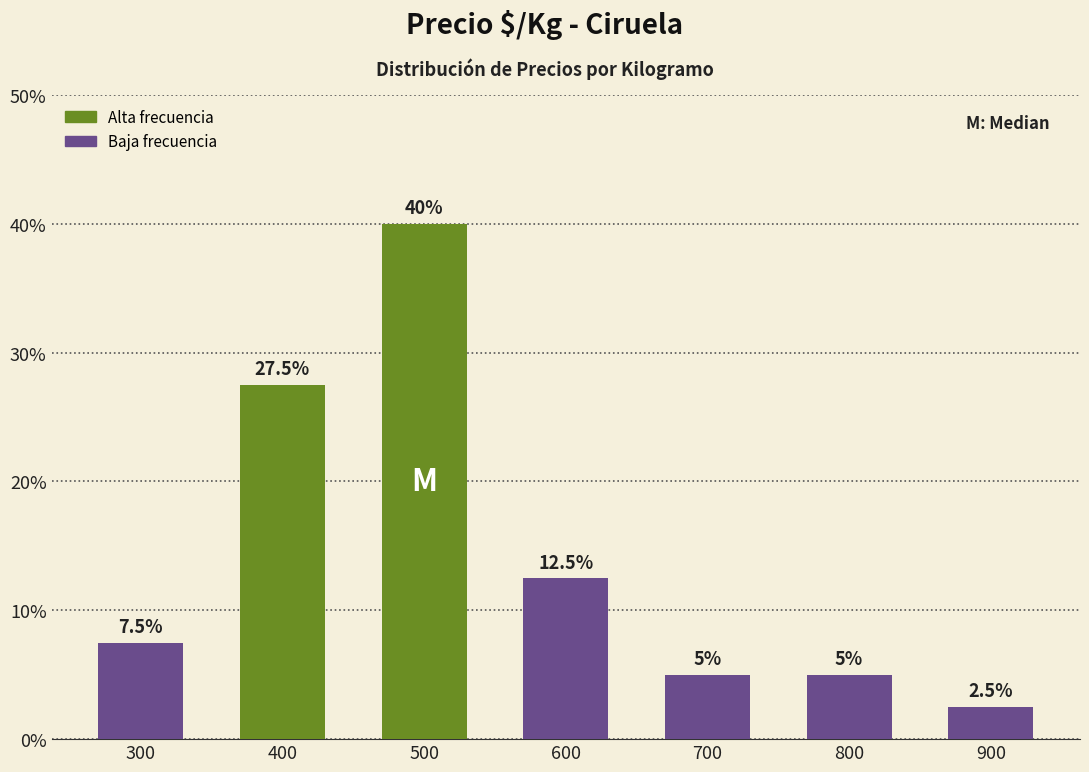

Does the chart contain any negative values?

No